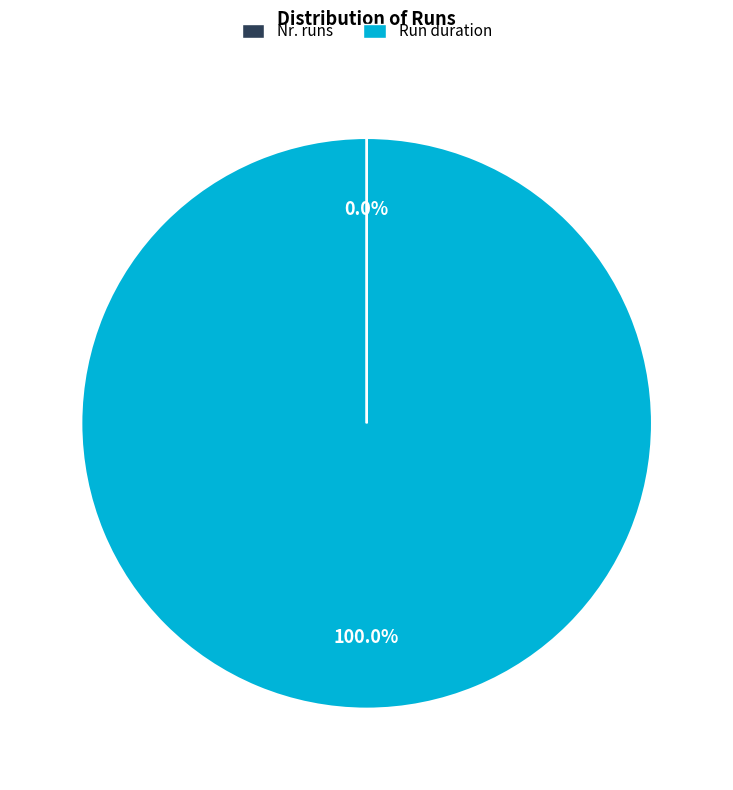

What is the largest slice in the pie chart?

Run duration